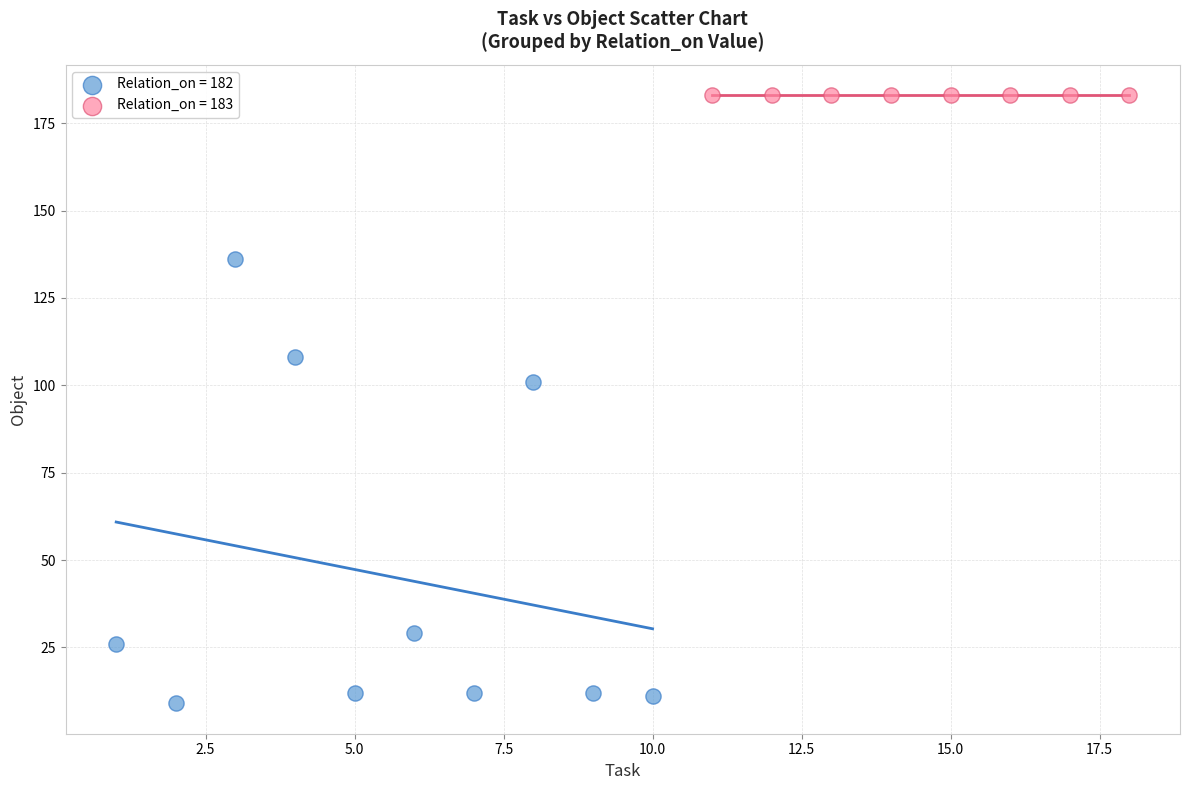

Which series contains the highest Y value?

Relation_on = 183